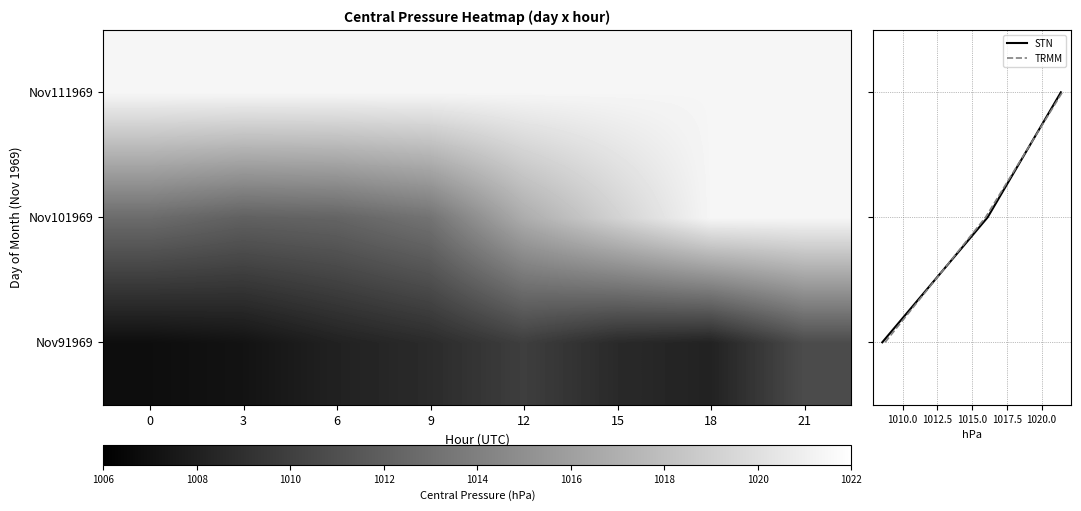

At which label is 10 closest to 510?

3